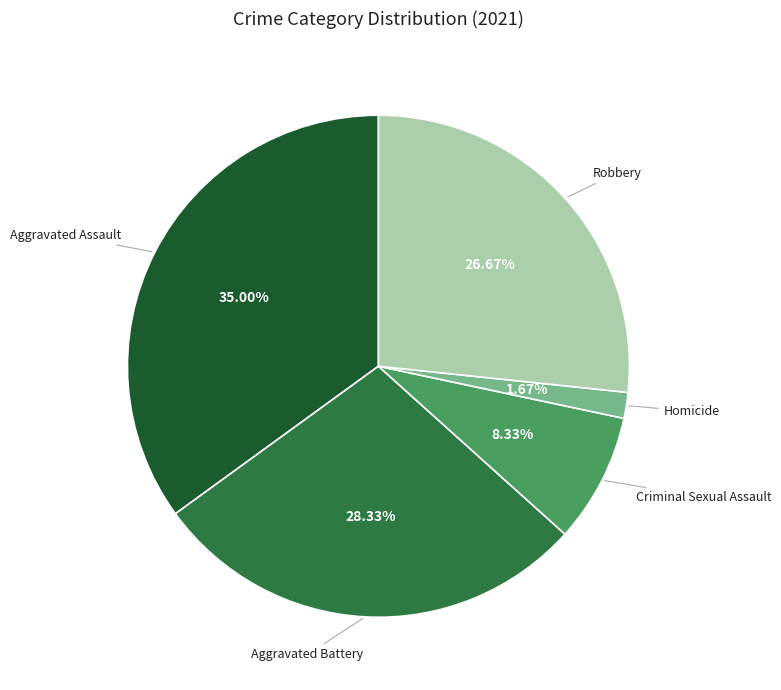

Is there any slice that represents more than half of the pie?

No